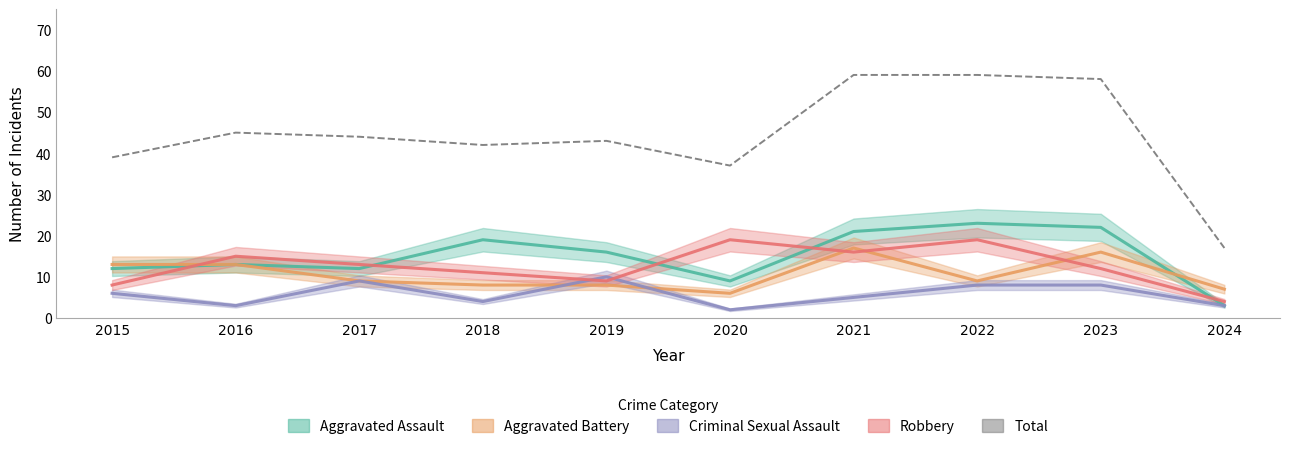

Rank the categories by value from highest to lowest.

2021, 2022, 2023, 2016, 2017, 2019, 2018, 2015, 2020, 2024